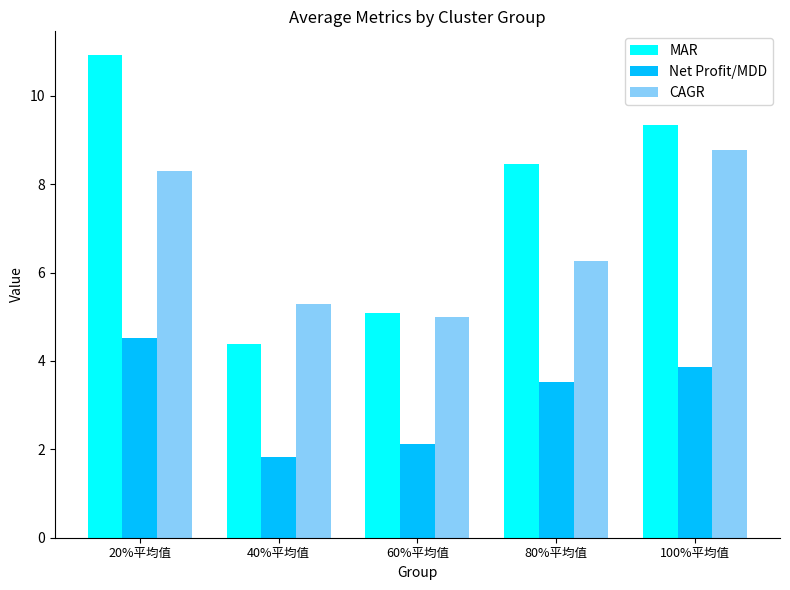

Reading right to left, extract all data points from this chart.

MAR: 100%平均值=9.3	80%平均值=8.5	60%平均值=5.1	40%平均值=4.4	20%平均值=10.9
Net Profit/MDD: 100%平均值=3.9	80%平均值=3.5	60%平均值=2.1	40%平均值=1.8	20%平均值=4.5
CAGR: 100%平均值=8.8	80%平均值=6.3	60%平均值=5.0	40%平均值=5.3	20%平均值=8.3